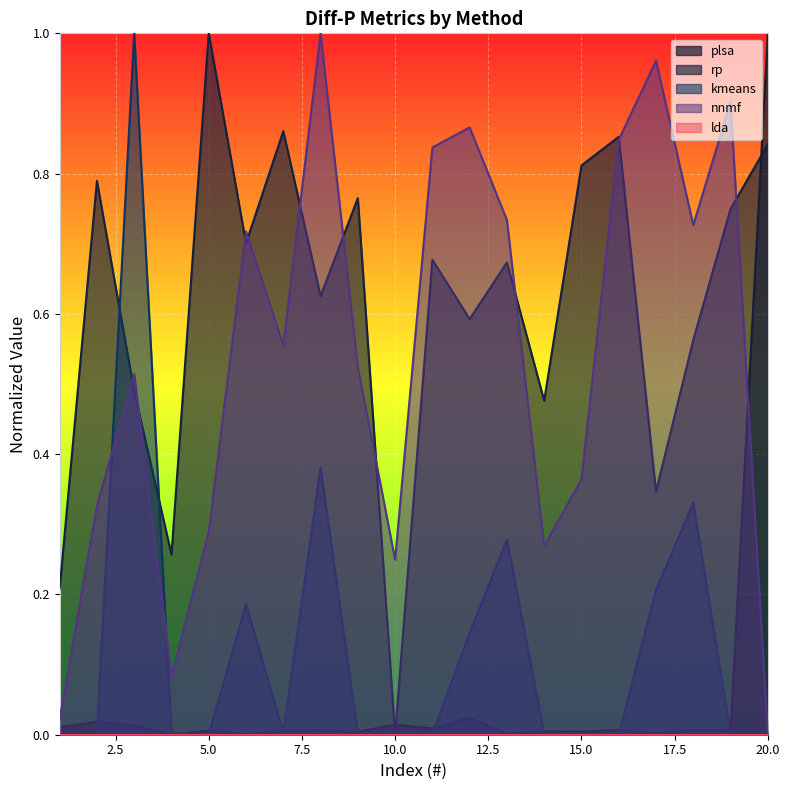

At how many categories does at least one series exceed 0?

20